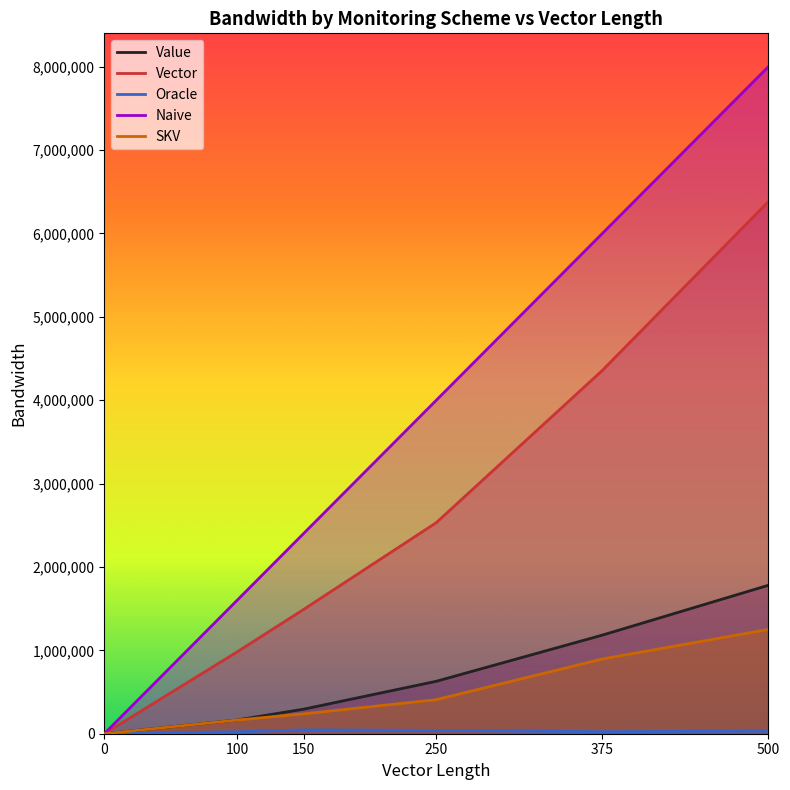

At which label does Oracle first exceed 32000?

150